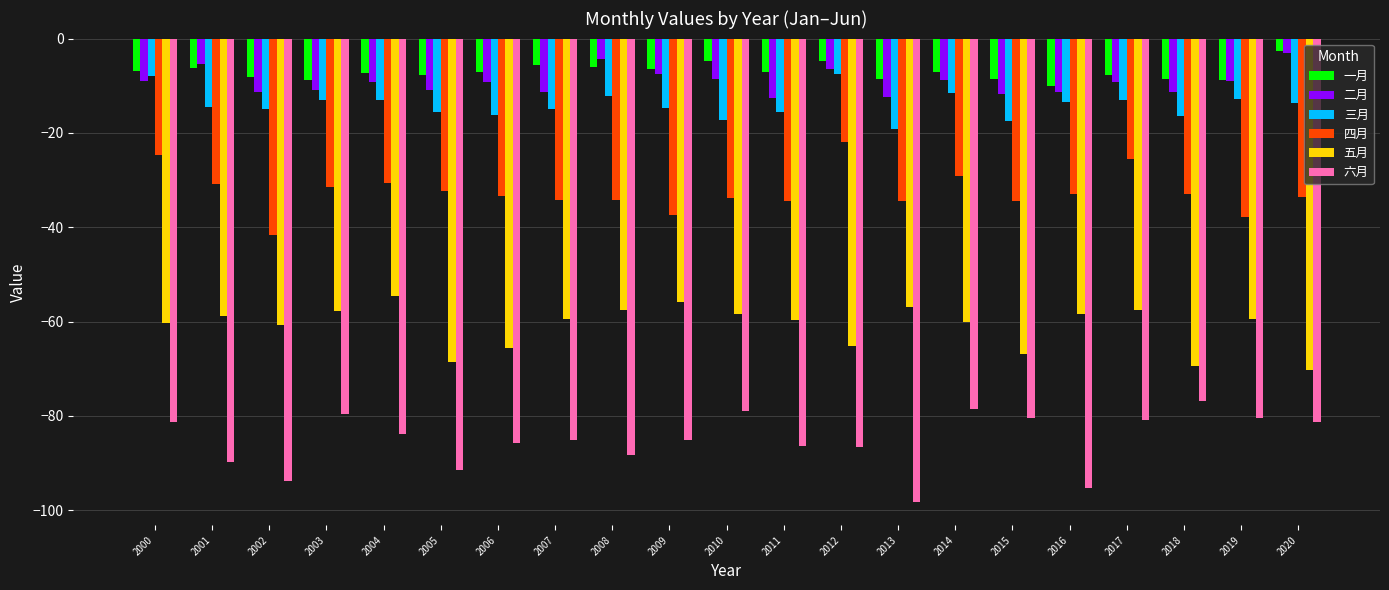

How many bars are there in total?

126